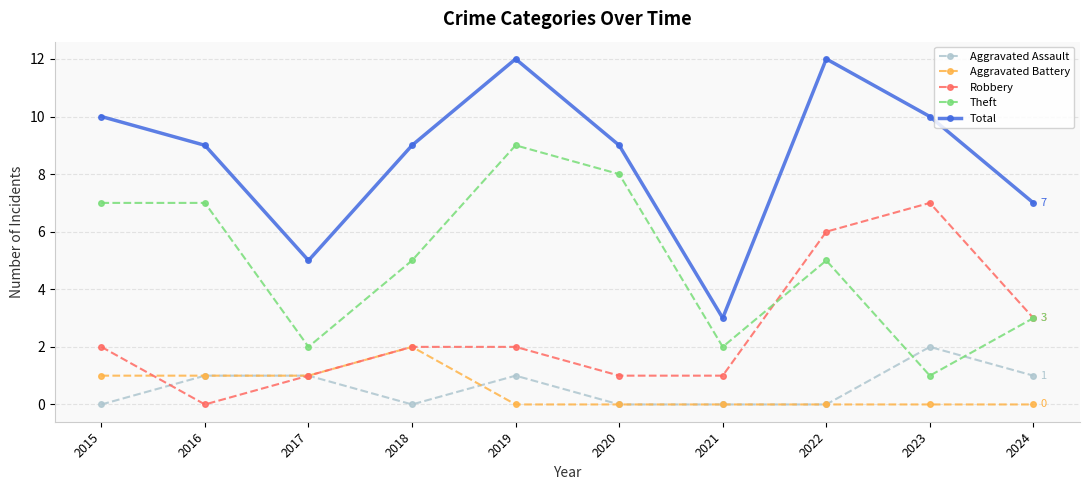

Which series ends up on top after the final intersection of Aggravated Battery and Aggravated Assault?

Aggravated Assault